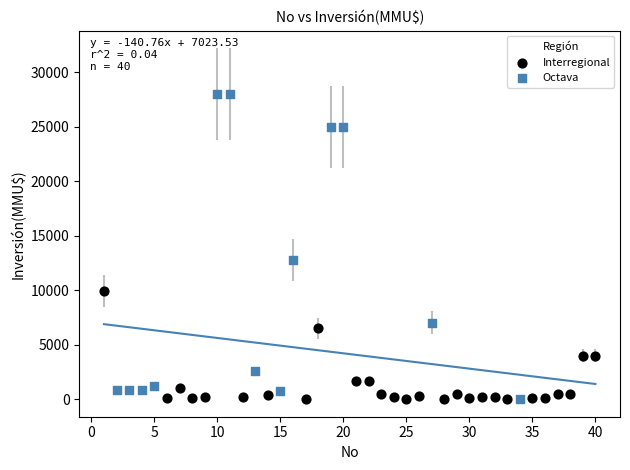

Which series contains the highest Y value?

Octava